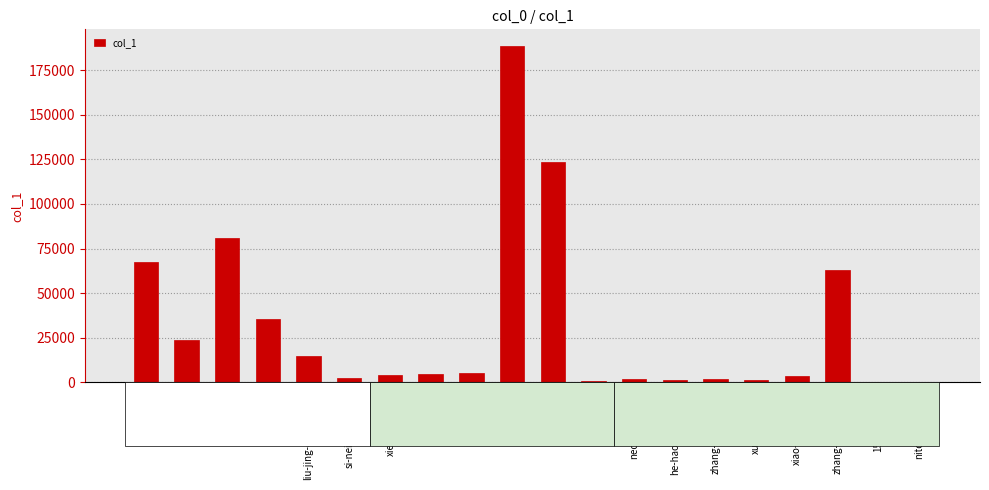

The value at ncc21382 is 4726. True or false?

True